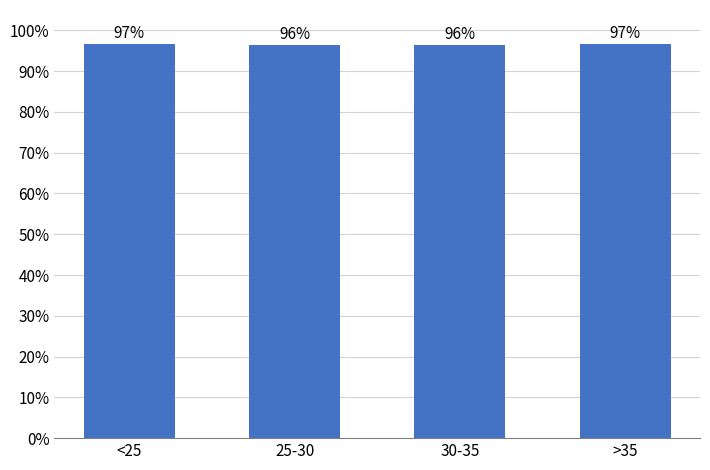

The chart shows a value of 1.0 at <25. True or false?

True